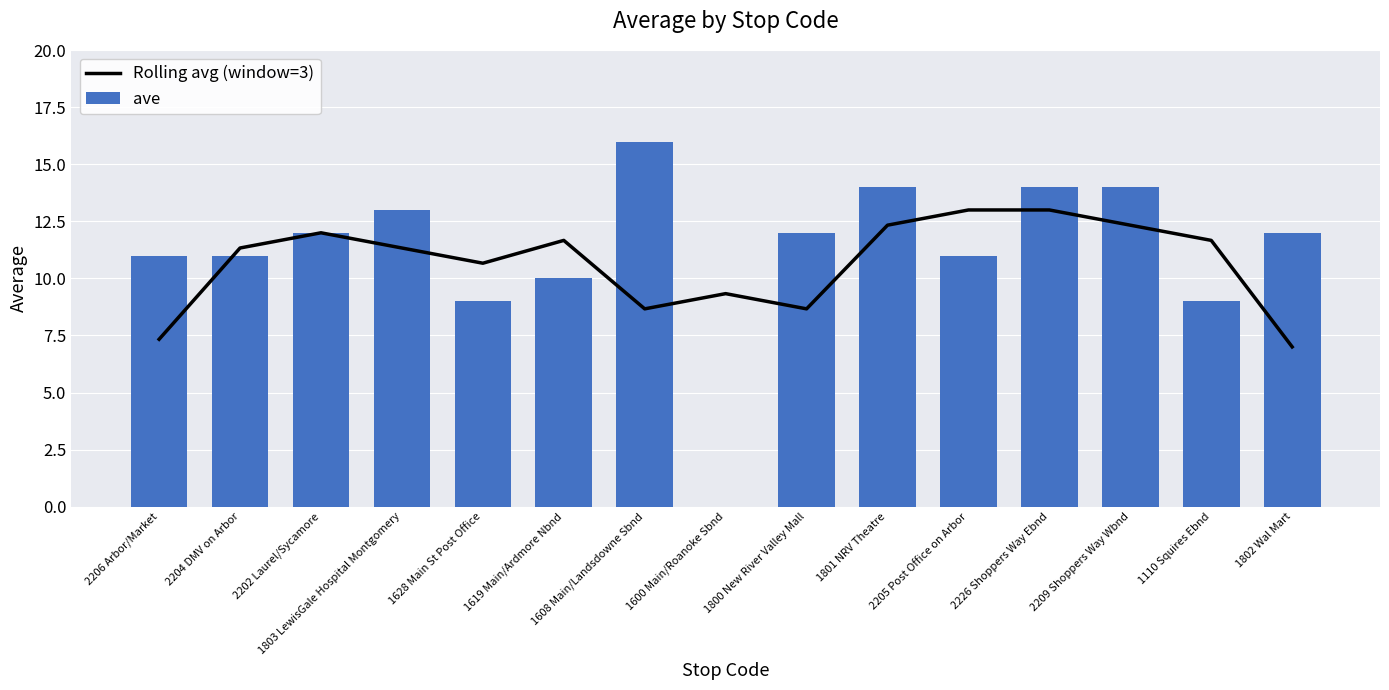

What is the maximum value for Rolling avg (window=3)?

13.0